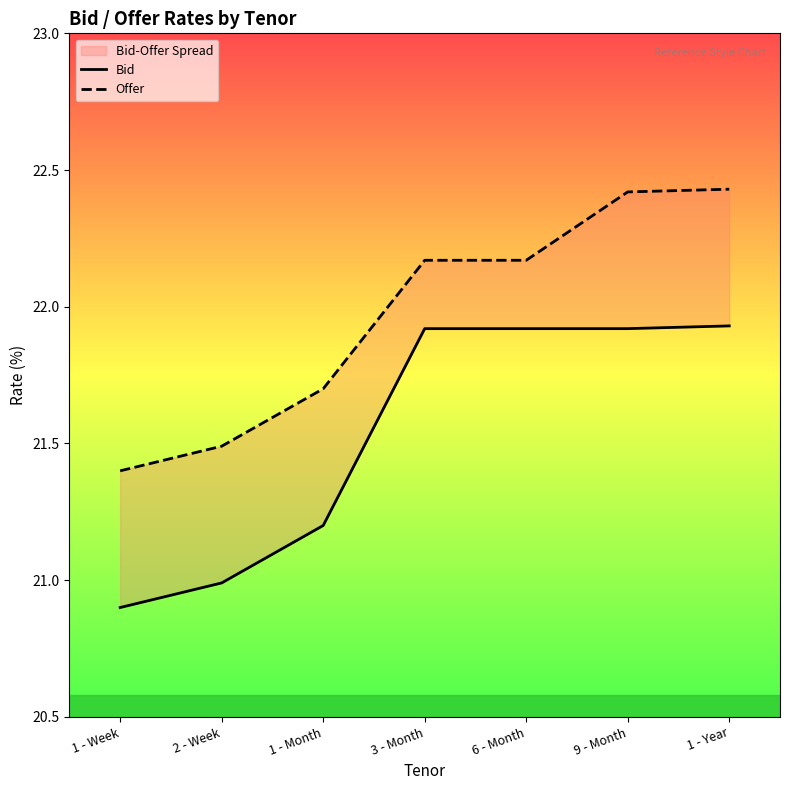

At how many categories does at least one series exceed 21?

7